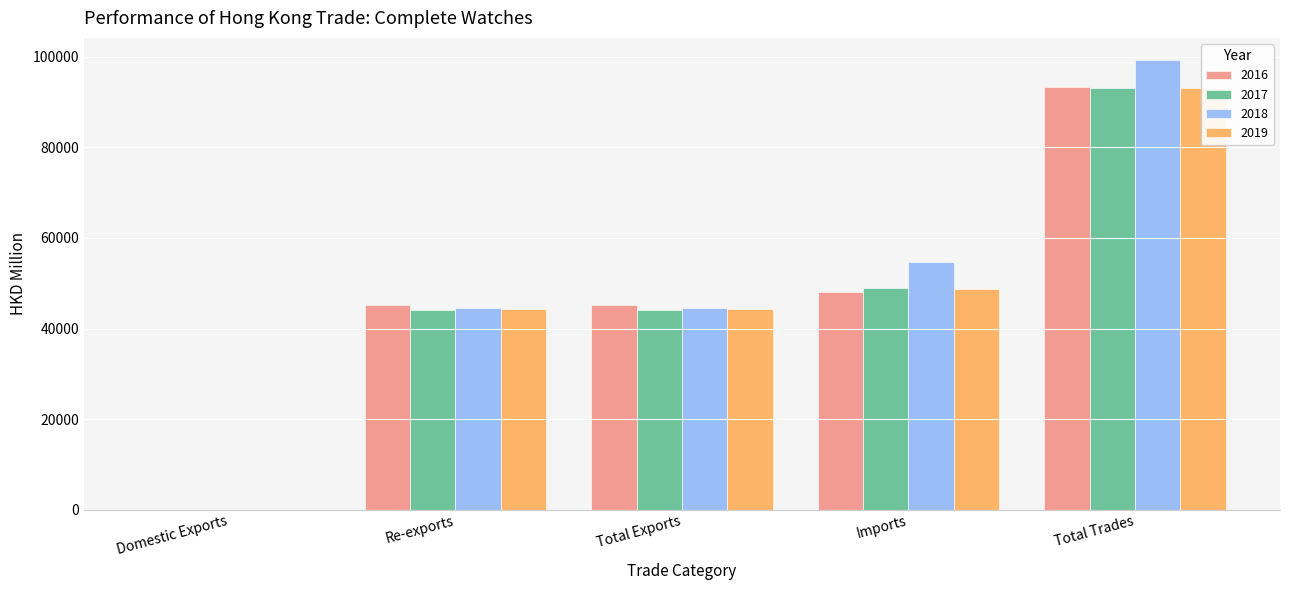

Which series changed the most between Domestic Exports and Re-exports?

2016